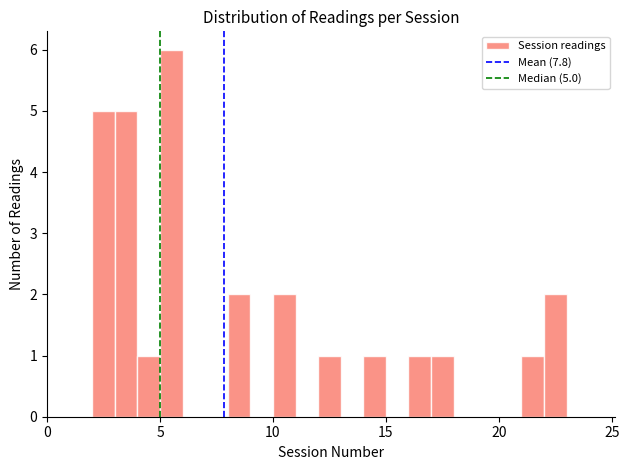

Around what value on the x-axis is the tallest bar? Give the approximate position of its centre, as read against the axis.

5.5